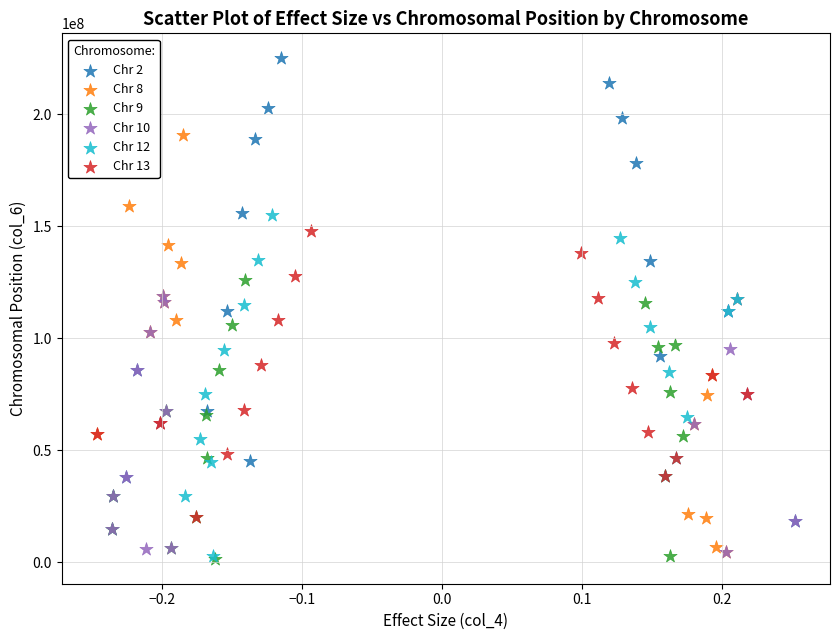

Which series contains the highest Y value?

Chr 2